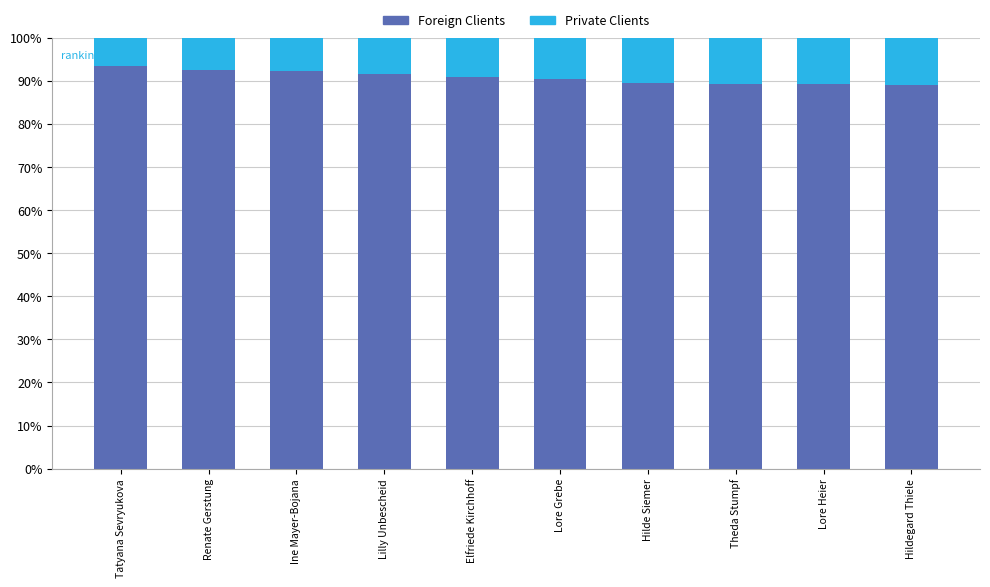

What value does the Foreign Clients series have at Ine Mayer-Bojana?

92.3